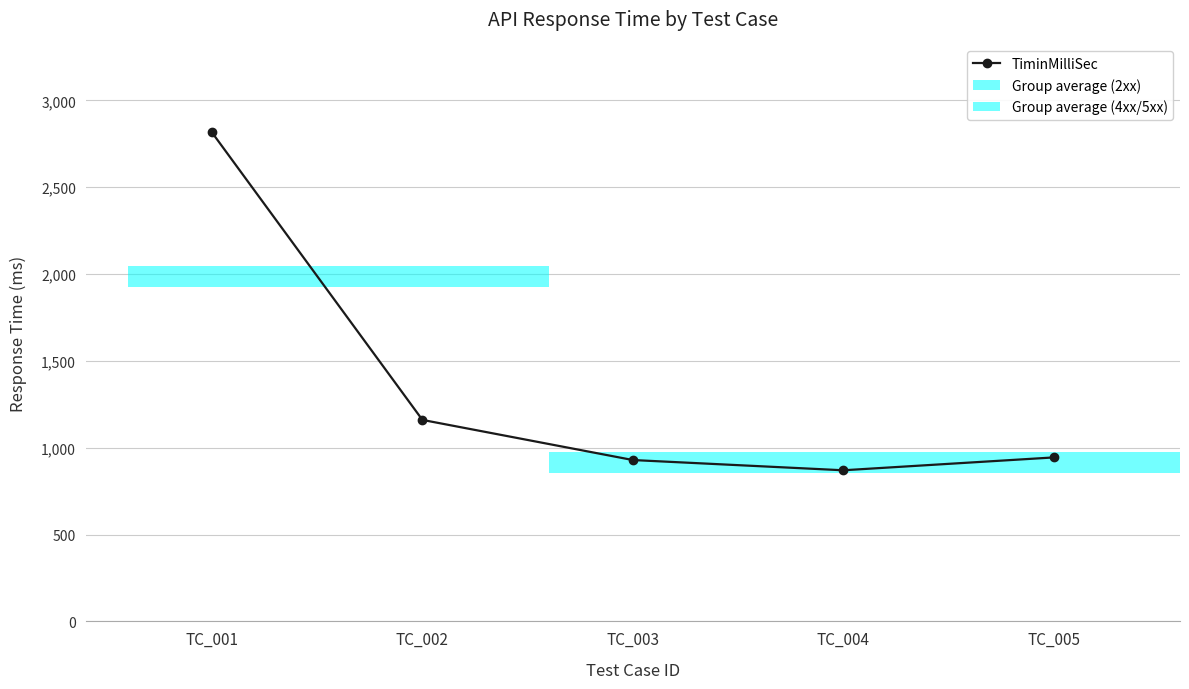

Count the number of values greater than 944.

2